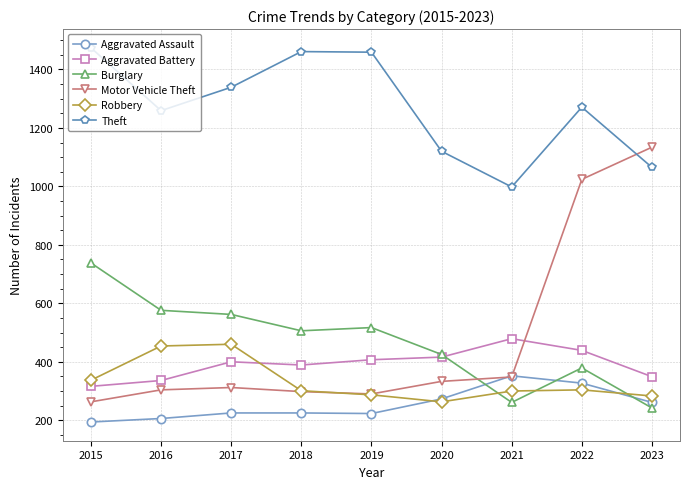

At which label does Theft first exceed 1271?

2015